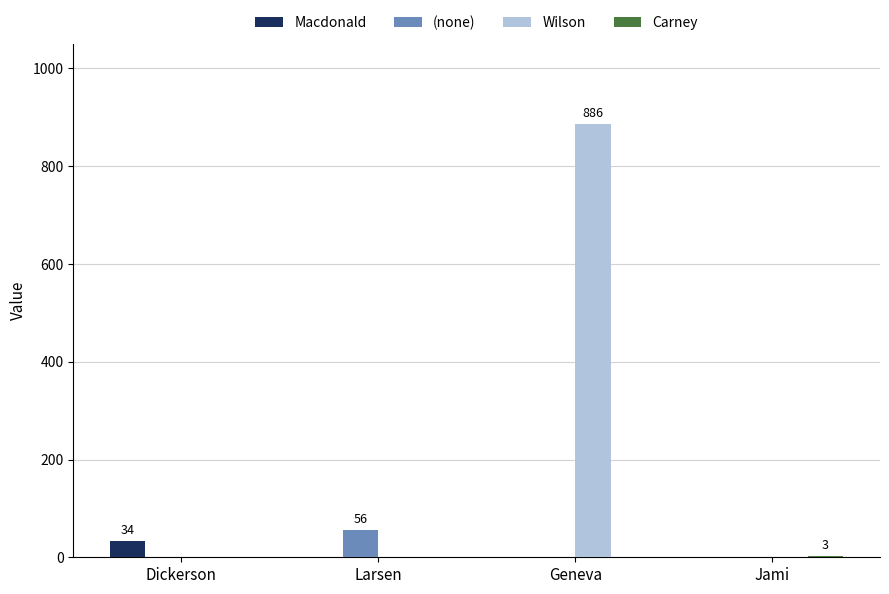

Which series has the largest total across all categories?

Wilson